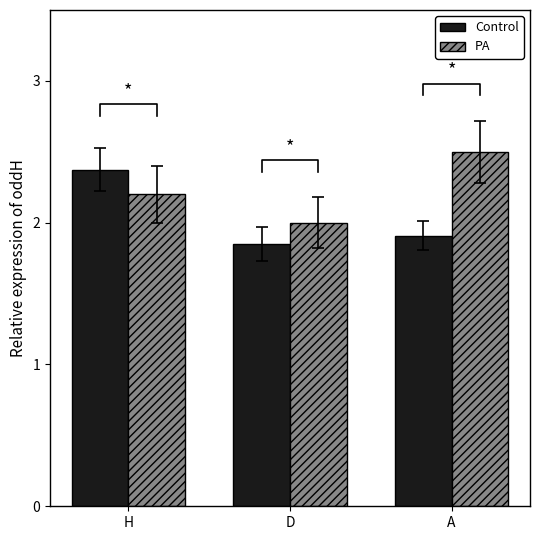

What is the value of the PA (oddH) bar at the 1st from the left?

2.2